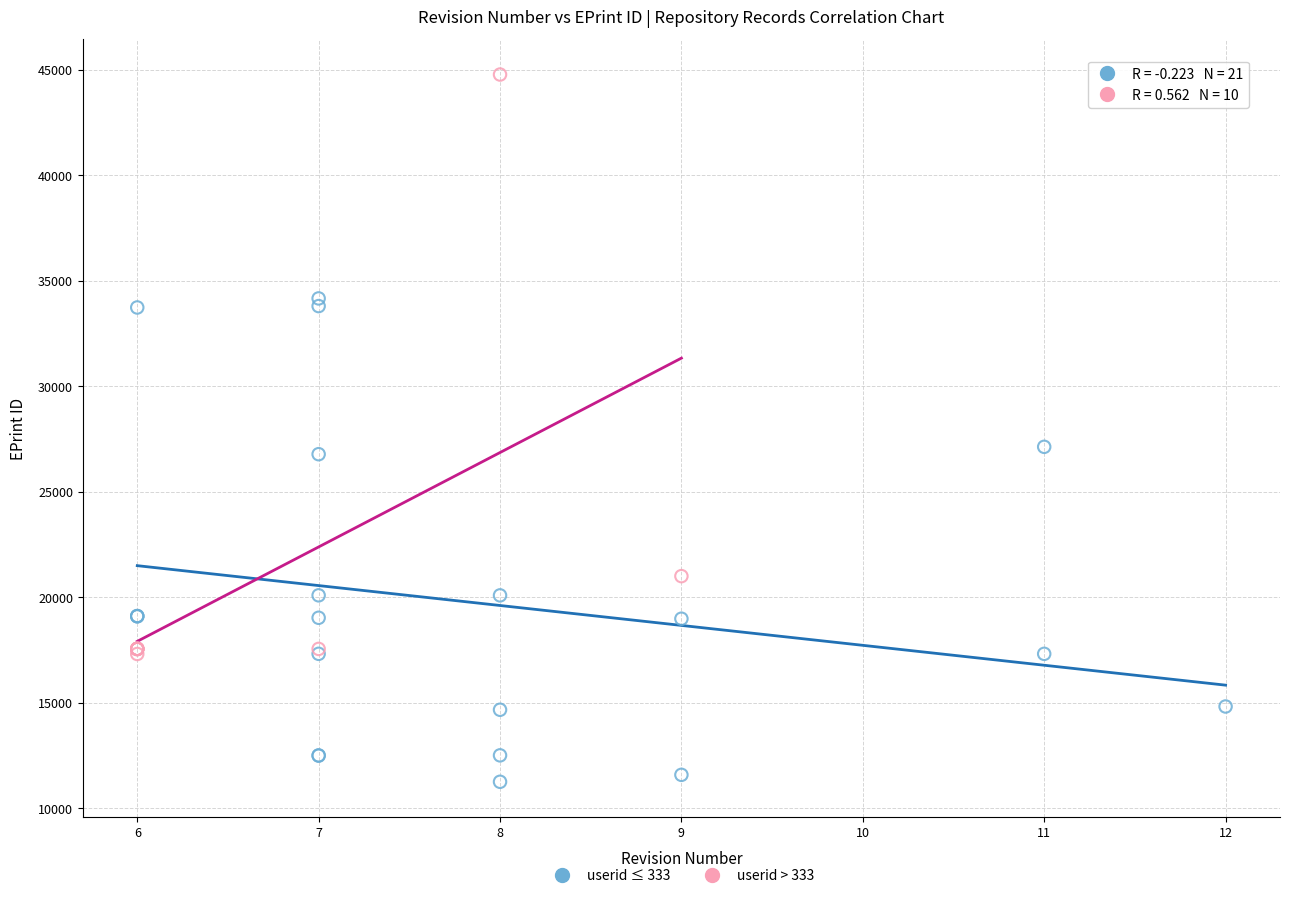

Which series has the largest Y range (max minus min)?

userid > 333